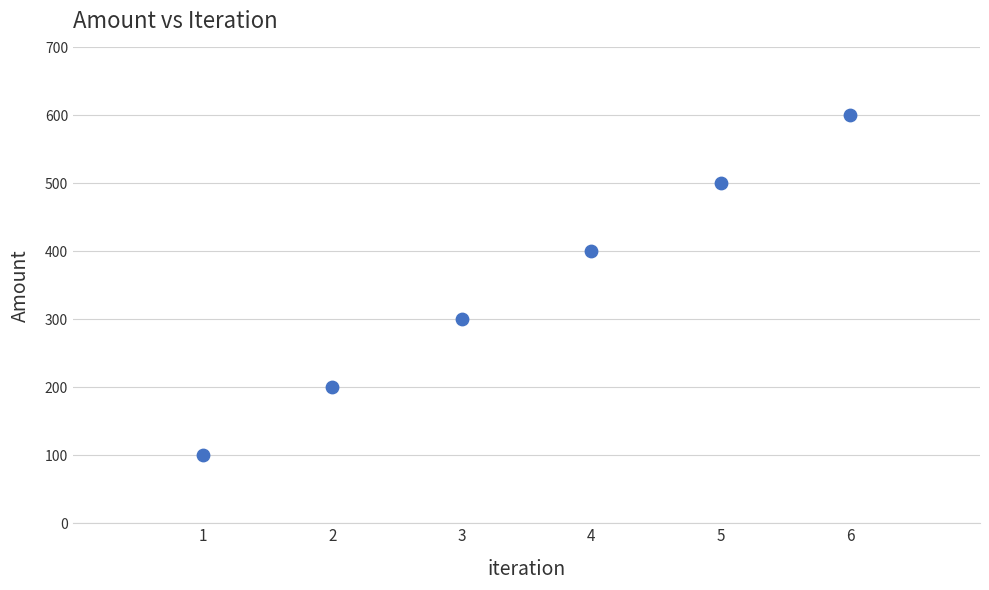

What is the average X value?

4